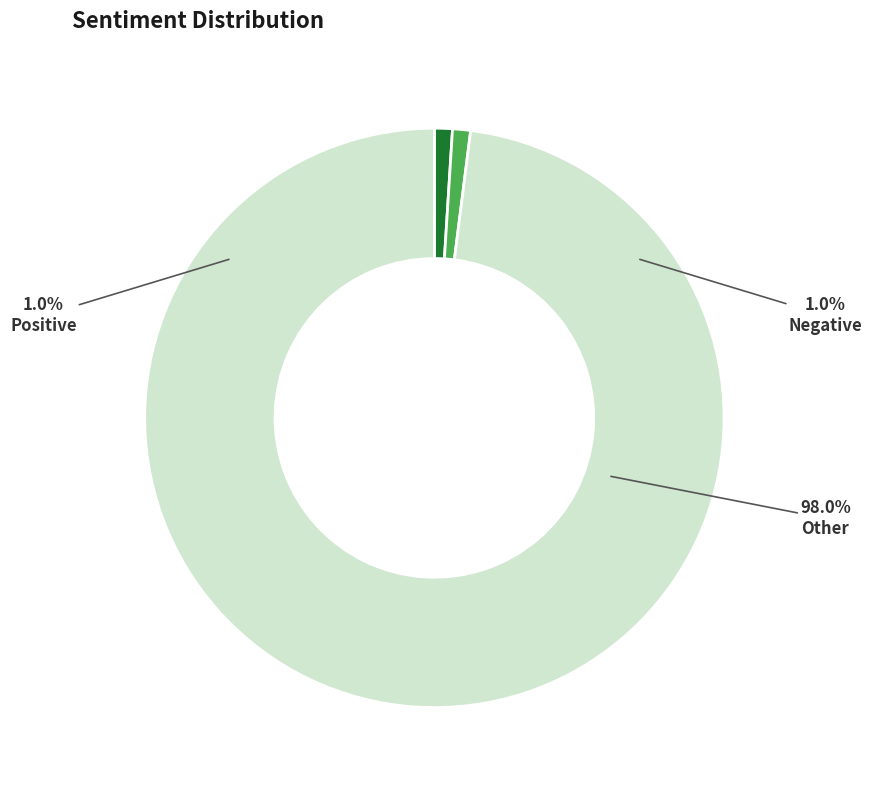

Which slice is the smallest?

Positive